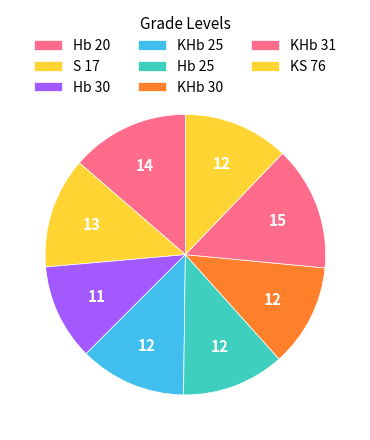

Does any single category account for the majority?

No